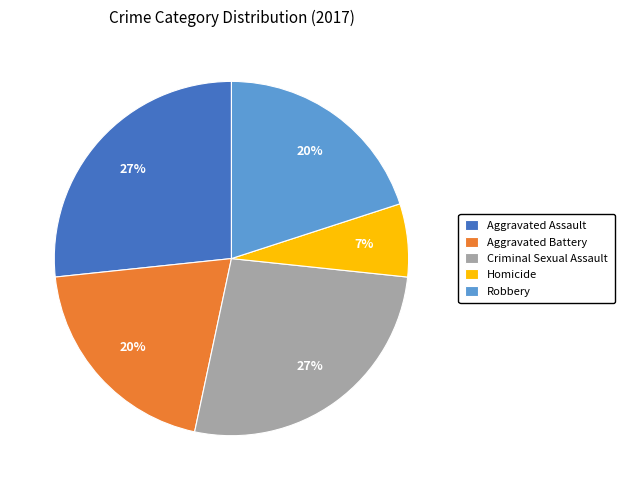

Which category has the smallest portion of the pie?

Homicide